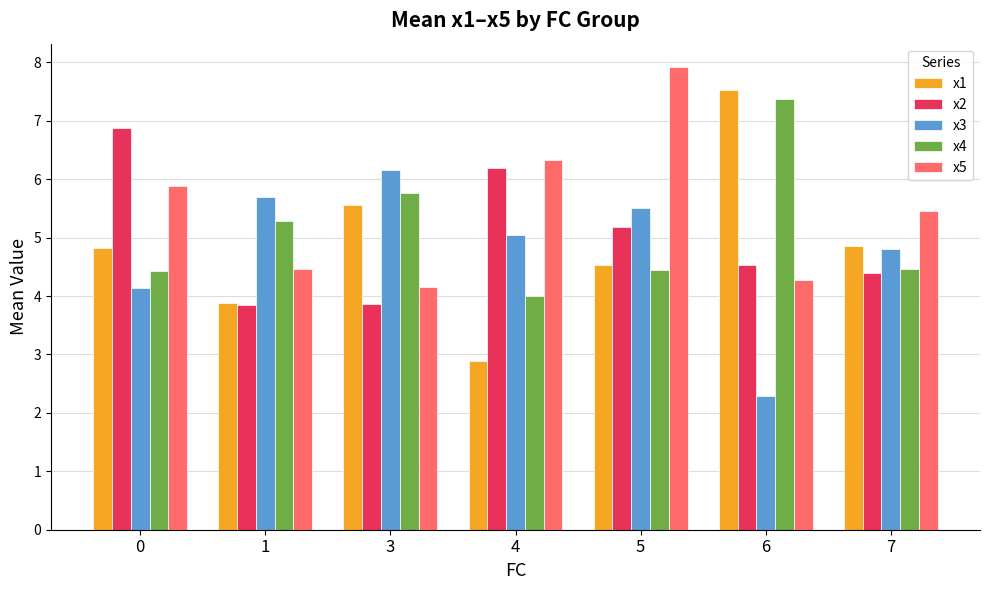

What are all the series names shown in the legend?

x1, x2, x3, x4, x5